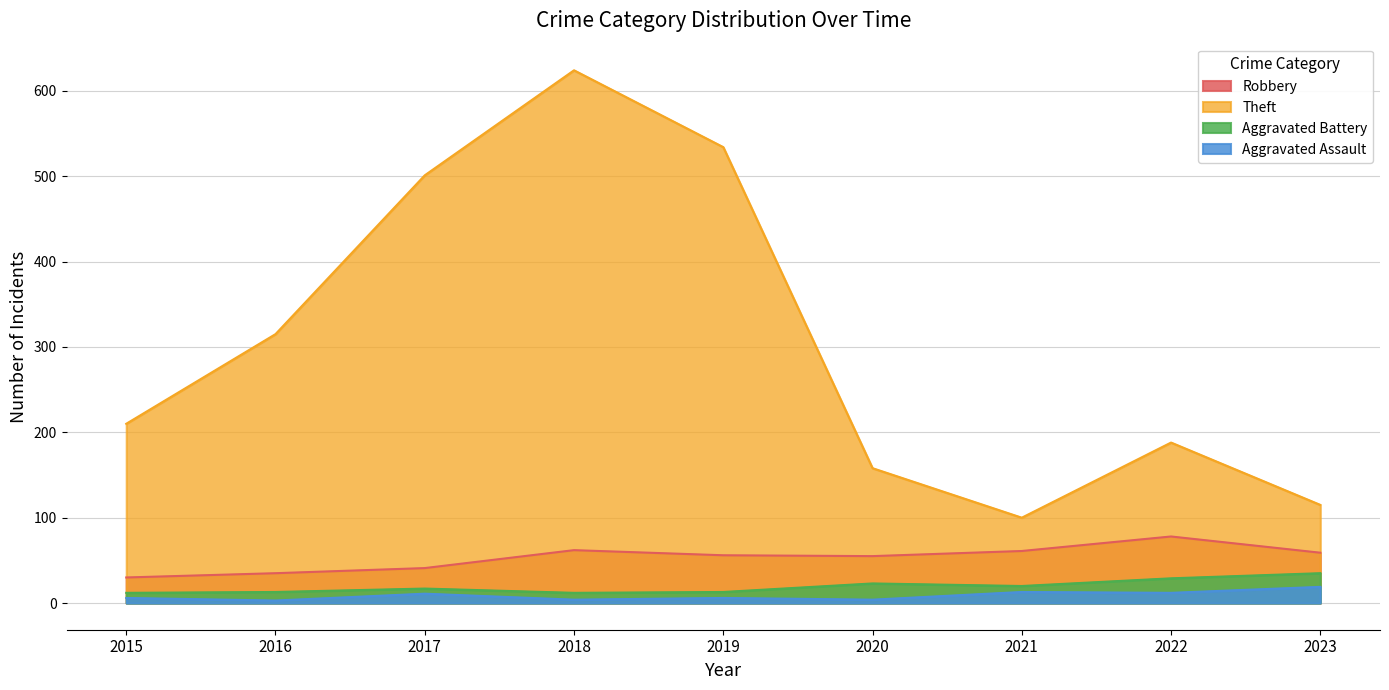

What is the value of the Robbery point at the 3rd from the left?

41